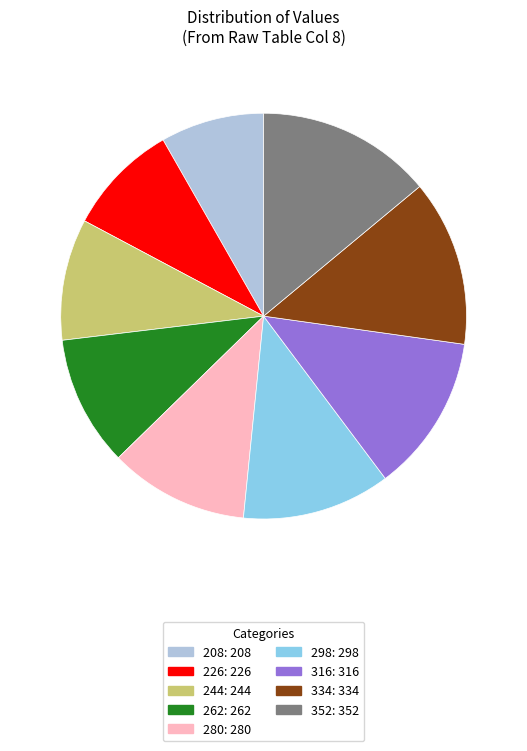

Is it true that 262 is 1% of the pie?

False